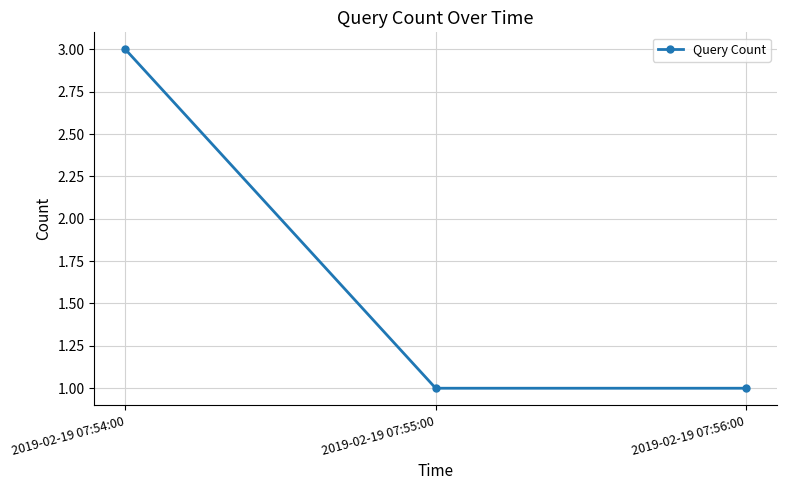

Is it true that the value at 2019-02-19 07:56:00 is 1?

True